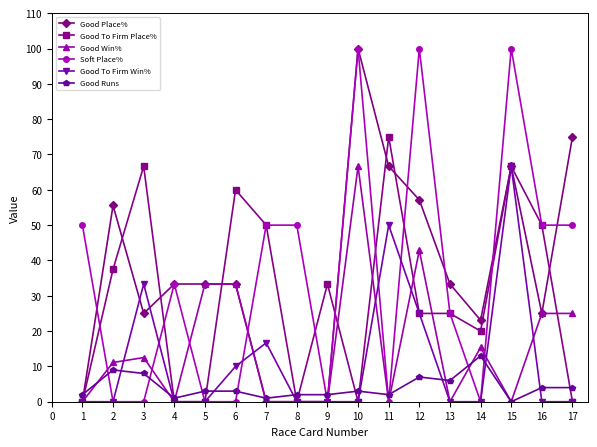

At which category does Soft Place% reach its first local peak?

4